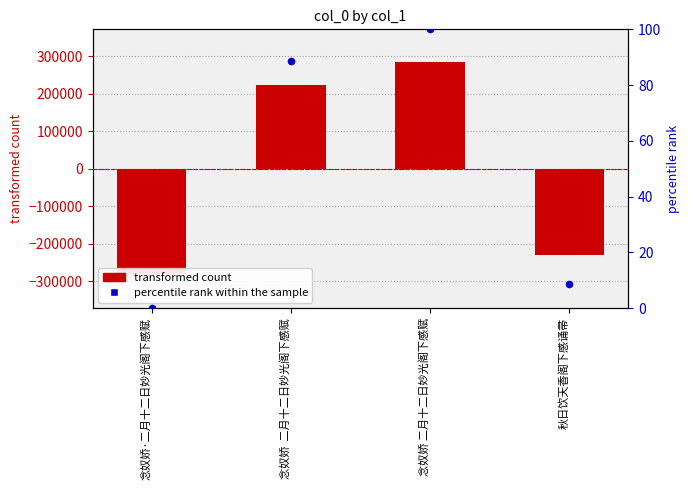

What is the total value across all series at 念奴娇·二月十二日妙光阁下感赋?

-279152.8